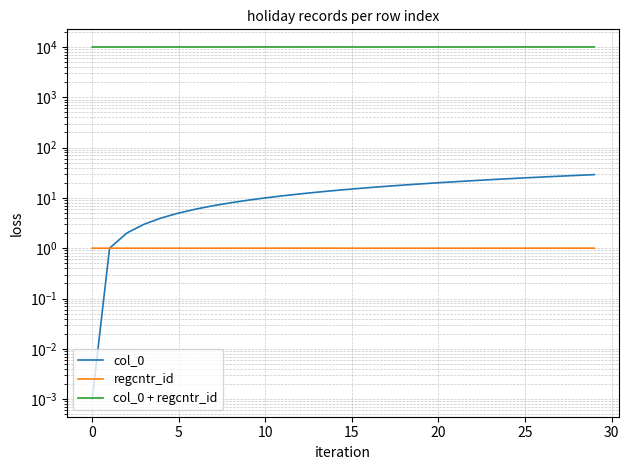

At which category does col_0 + regcntr_id reach its first local valley?

15